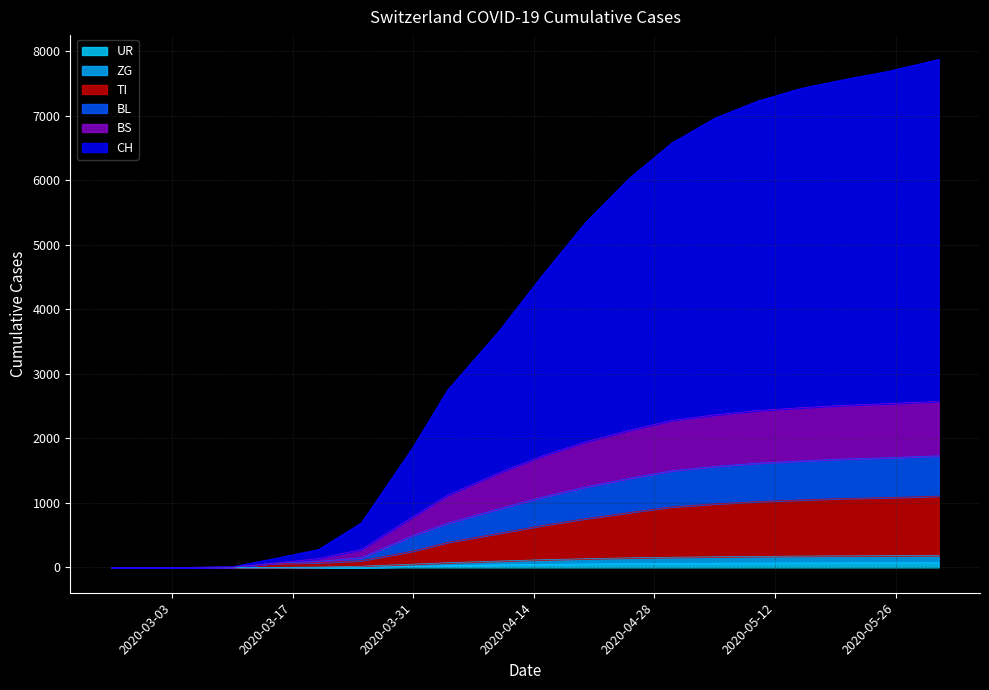

What is the label of the 1st point from the left?

2020-02-25